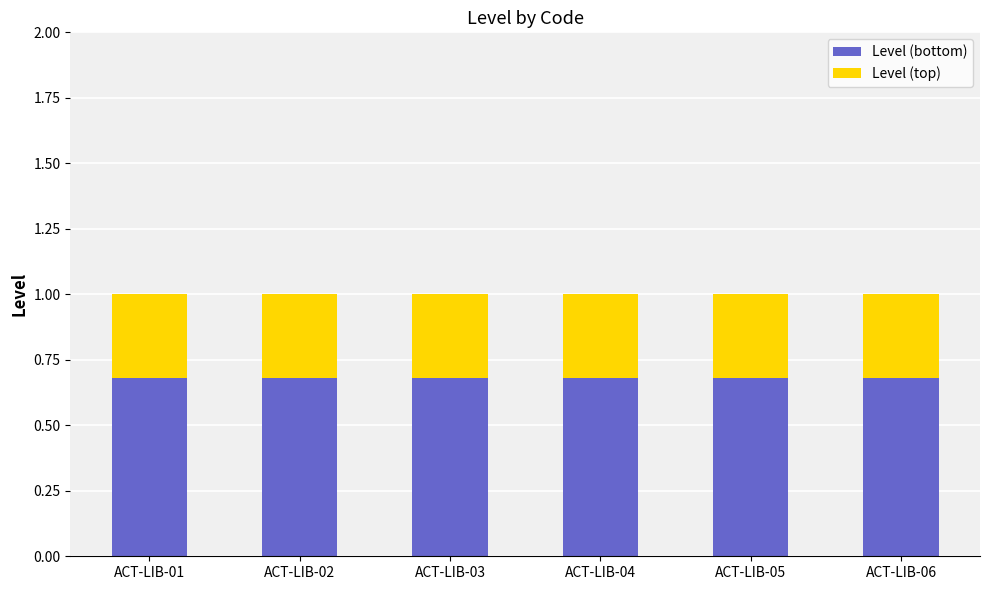

How many bars are there in total?

6